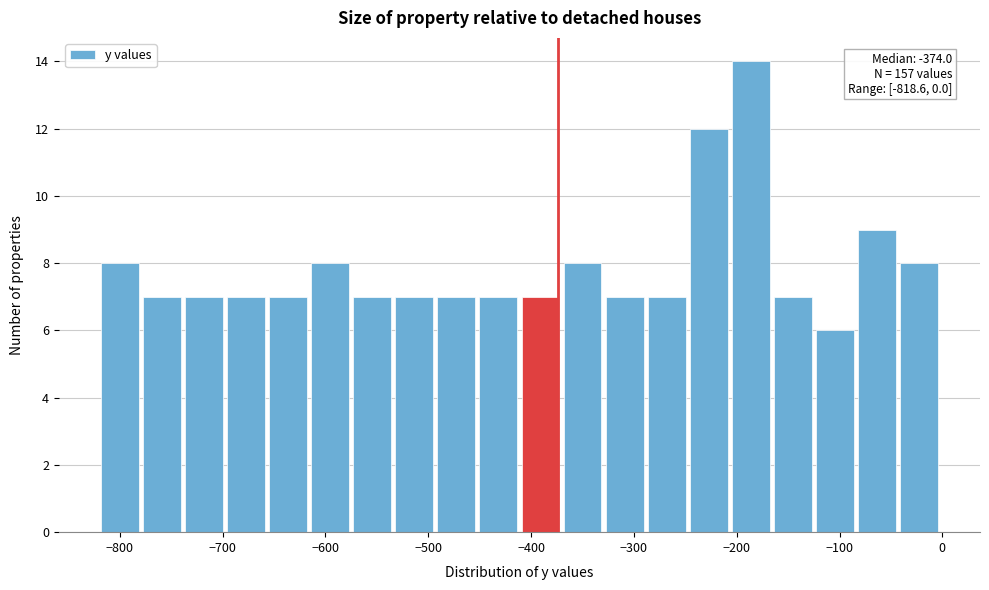

Which range on the x-axis has the tallest bar?

-200 to -160